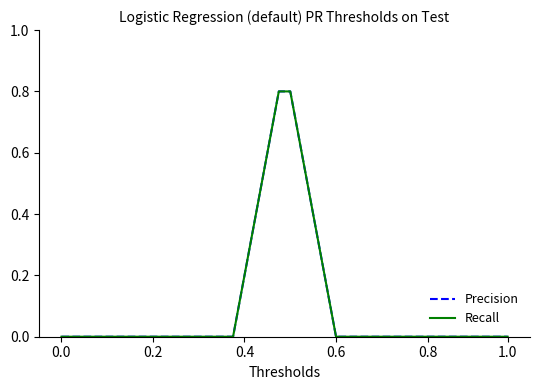

True or false: Precision has more than 0 points higher than both neighbors.

False